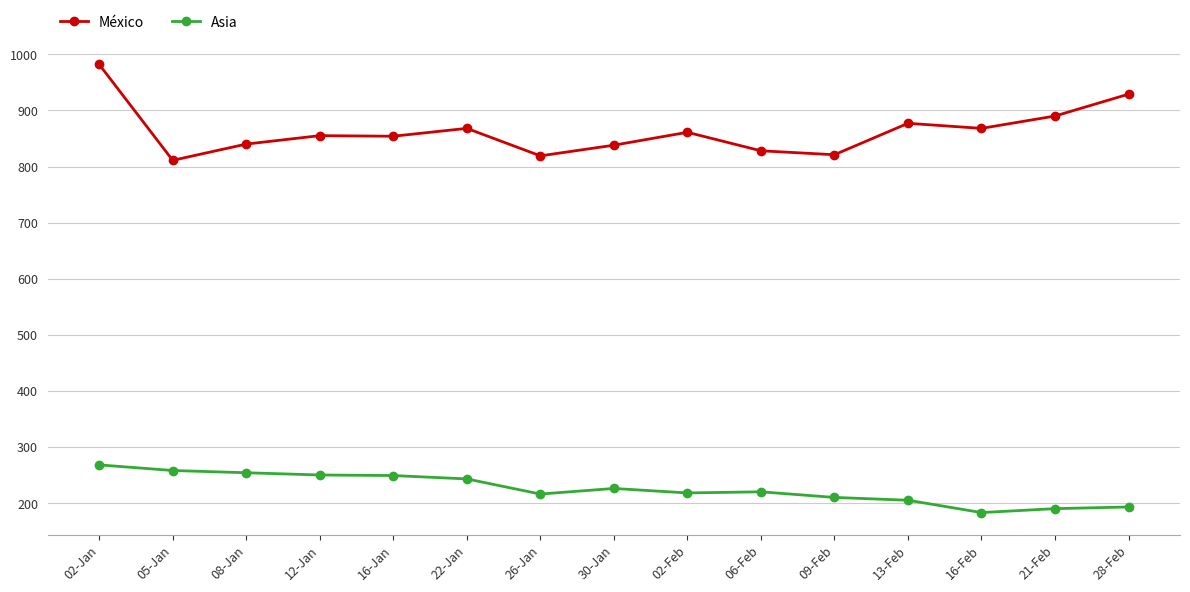

At which category is the sum across all series the highest?

02-Jan